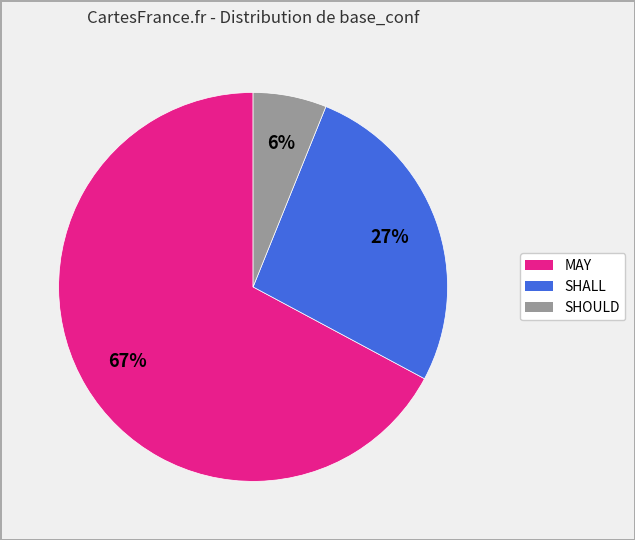

Rank the categories by value from lowest to highest.

SHOULD, SHALL, MAY